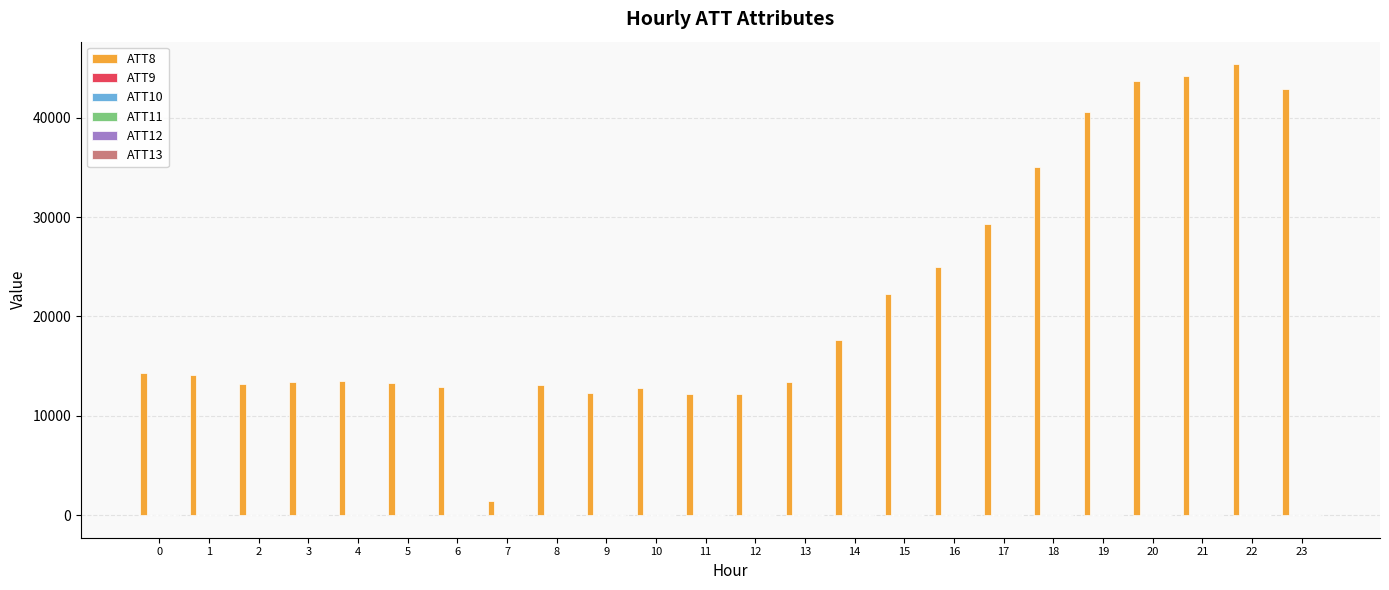

The value of ATT8 at 5 is 13300.0. True or false?

True